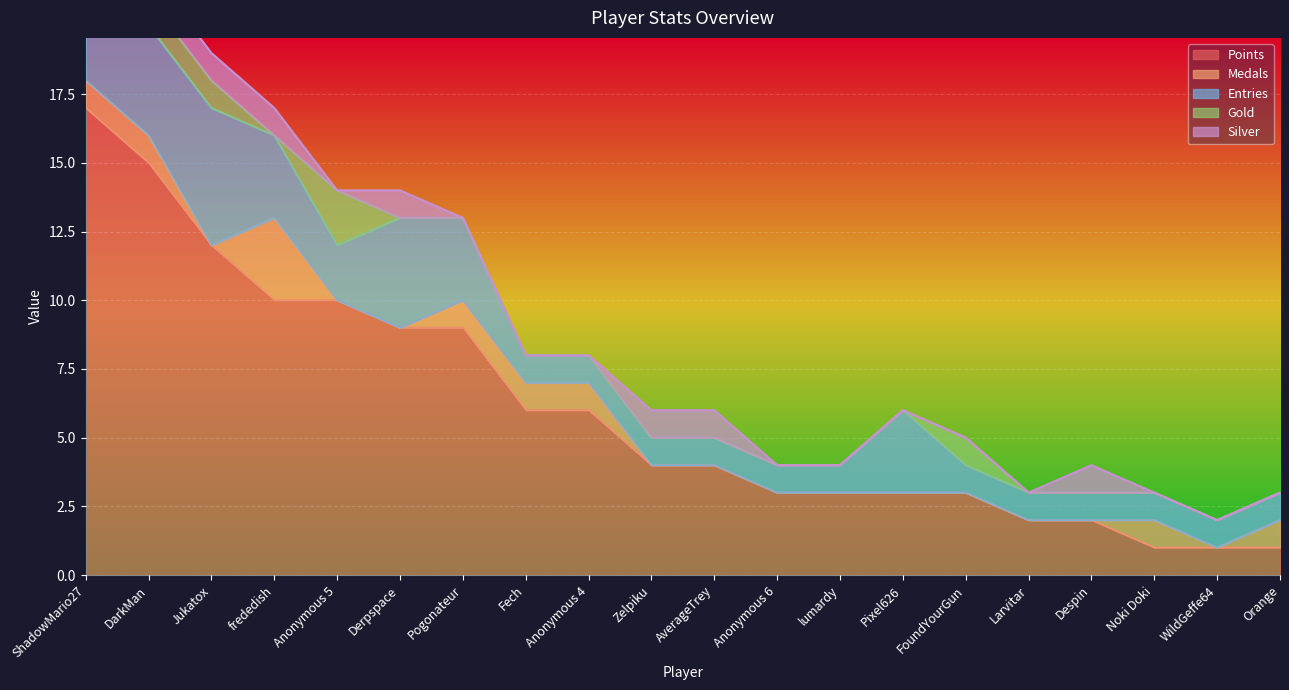

How many data points in Points are less than 4?

9